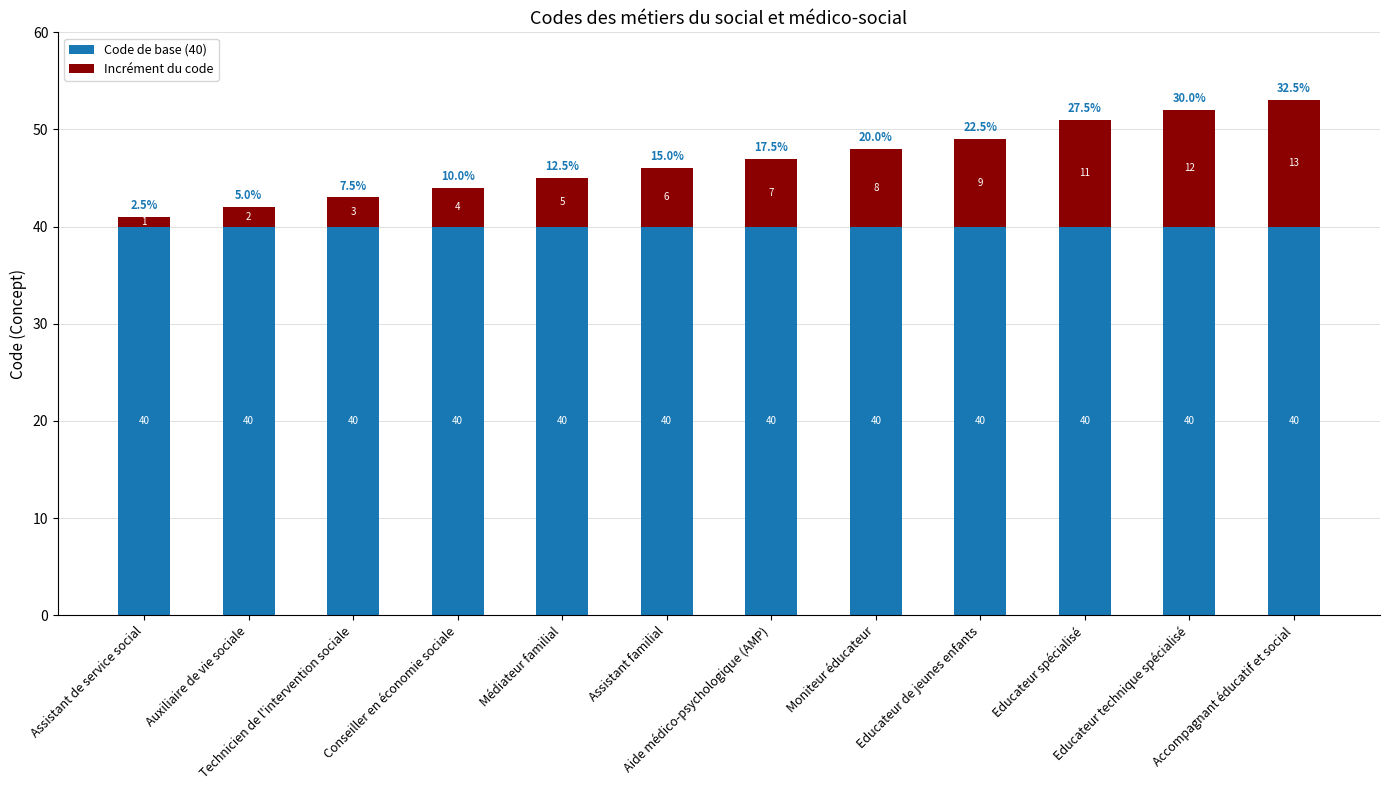

What is the lowest value of the Code de base (40) series?

40